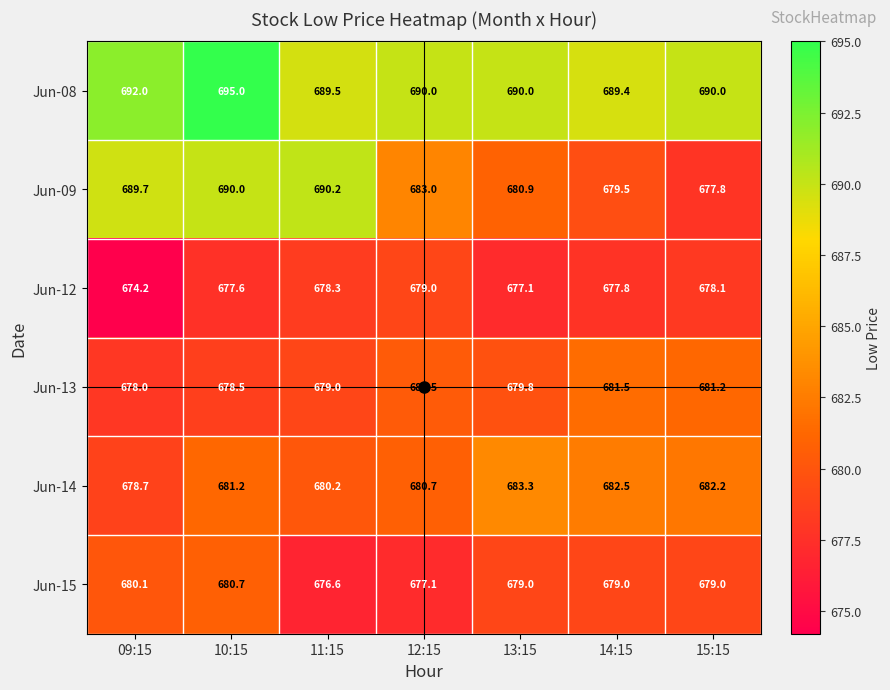

The Jun-12 series shows 679.0 at 12:15. True or false?

True